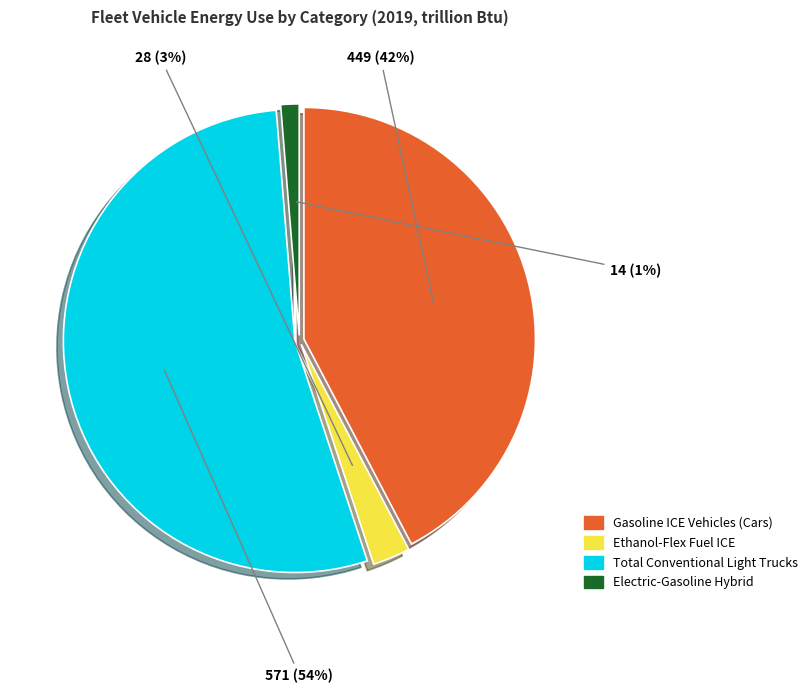

To the nearest percent, what is the average slice percentage?

25%